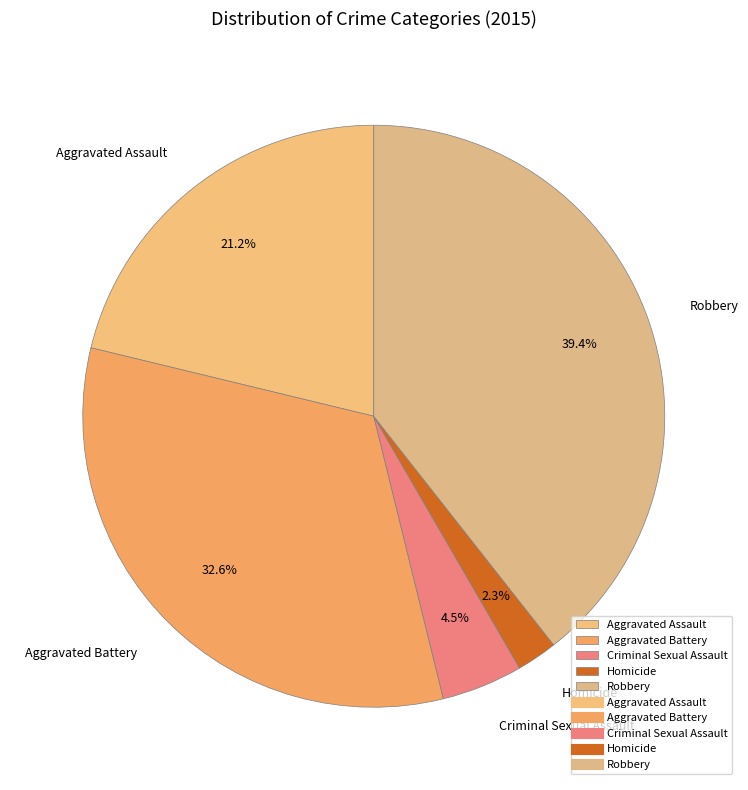

Do Criminal Sexual Assault and Robbery together represent more than half of the pie?

No